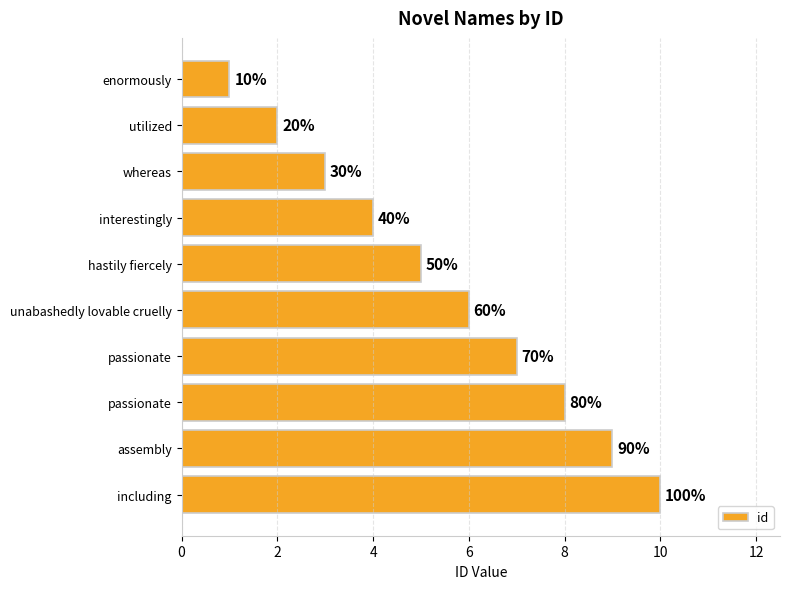

Are the bars horizontal?

Yes